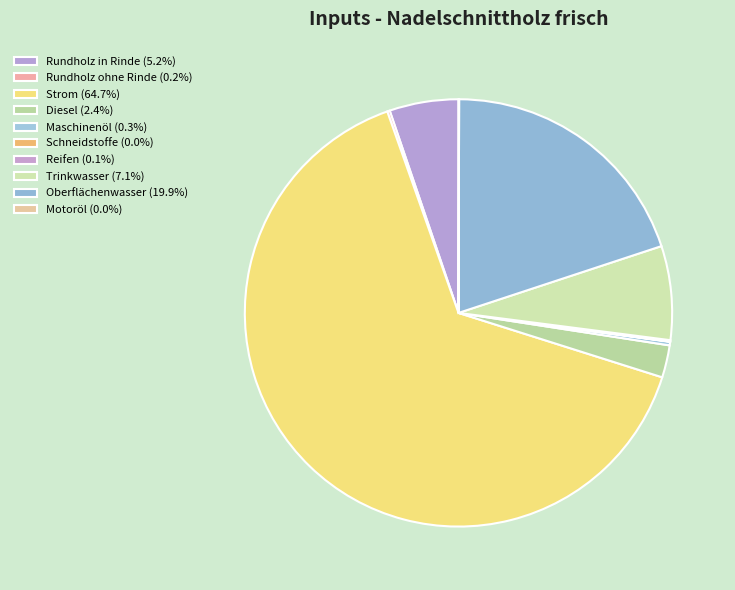

How much of the chart is everything except Reifen?

99.9%